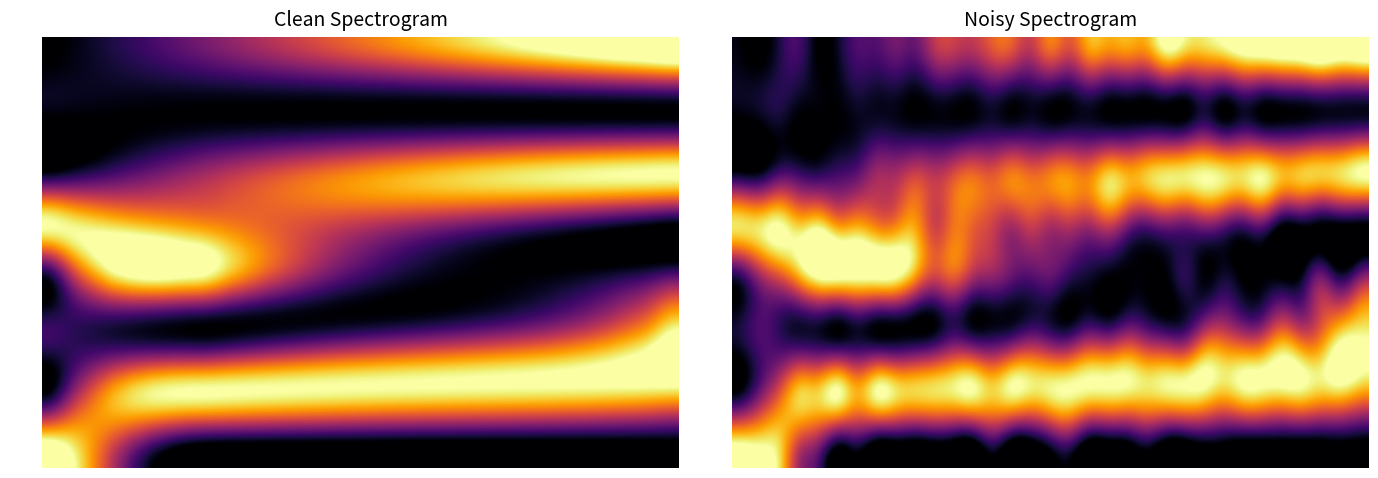

What is the difference between the second highest and minimum values in the rotw series?

0.9